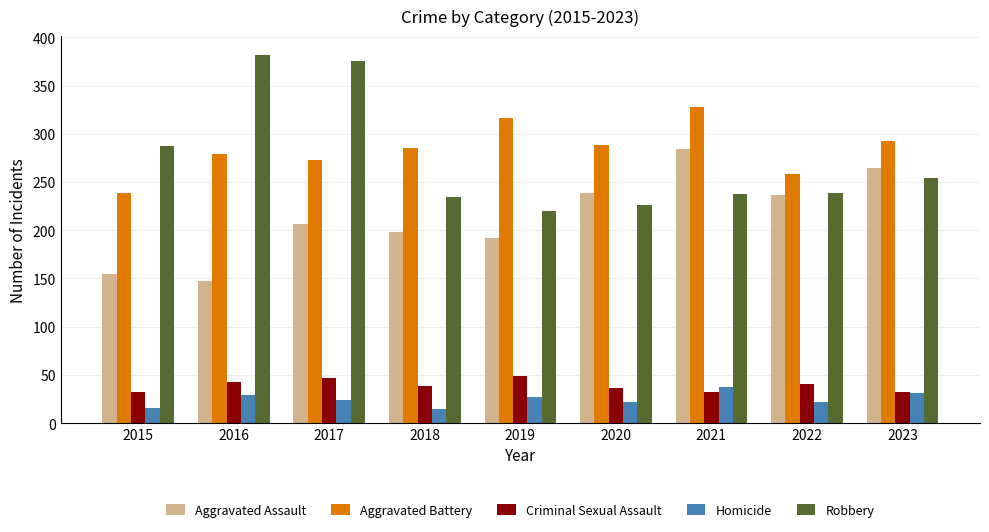

How many bars are there in total?

45